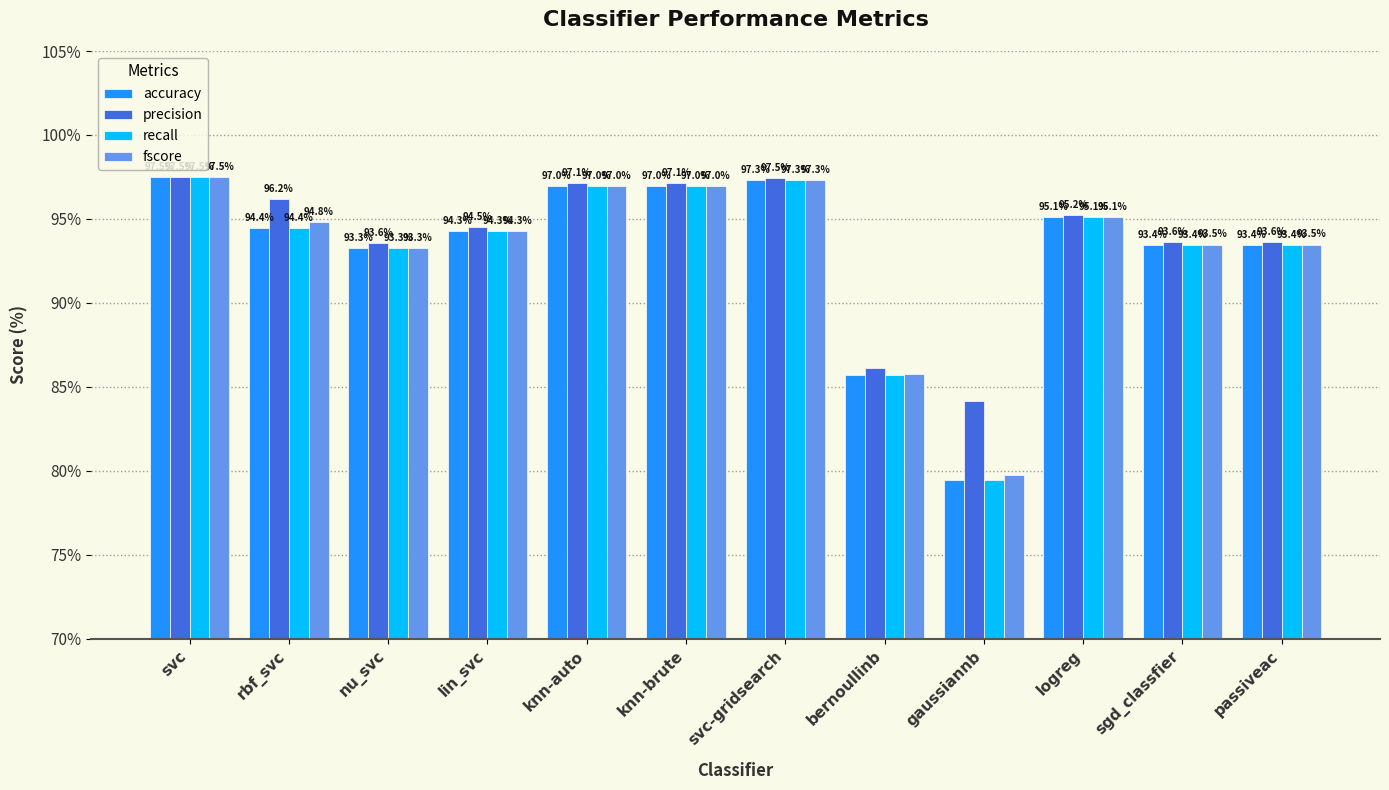

How many series are shown in this chart?

4